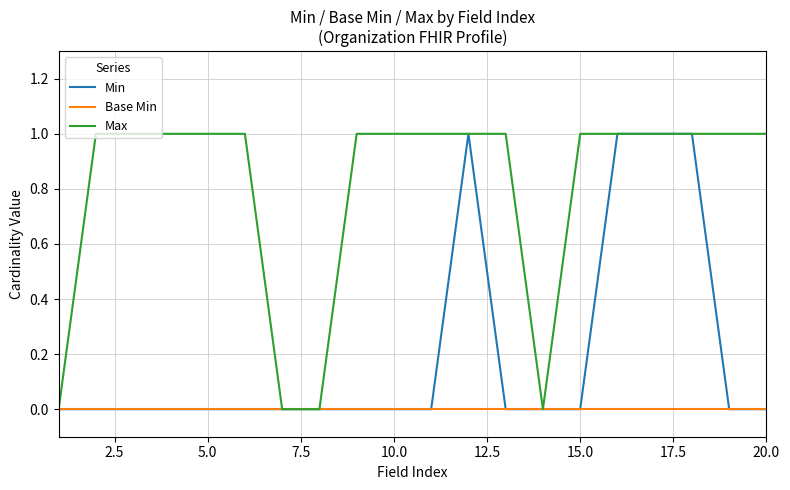

How many lines are shown in the chart?

3